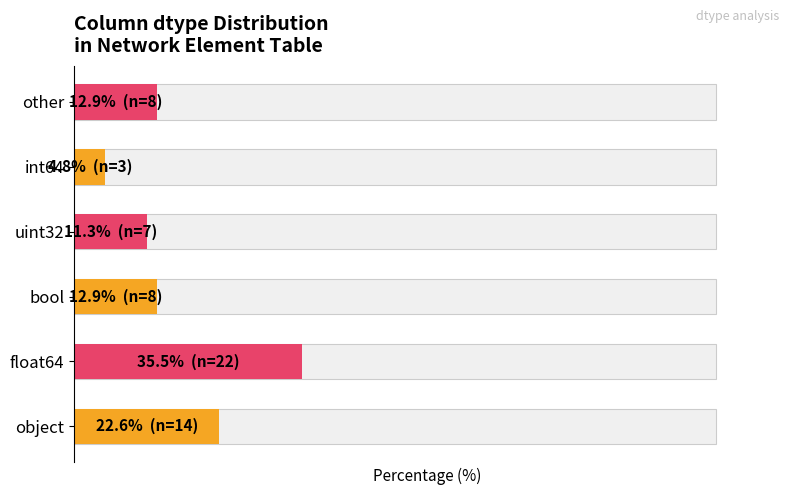

The value at bool is 12.9. True or false?

True